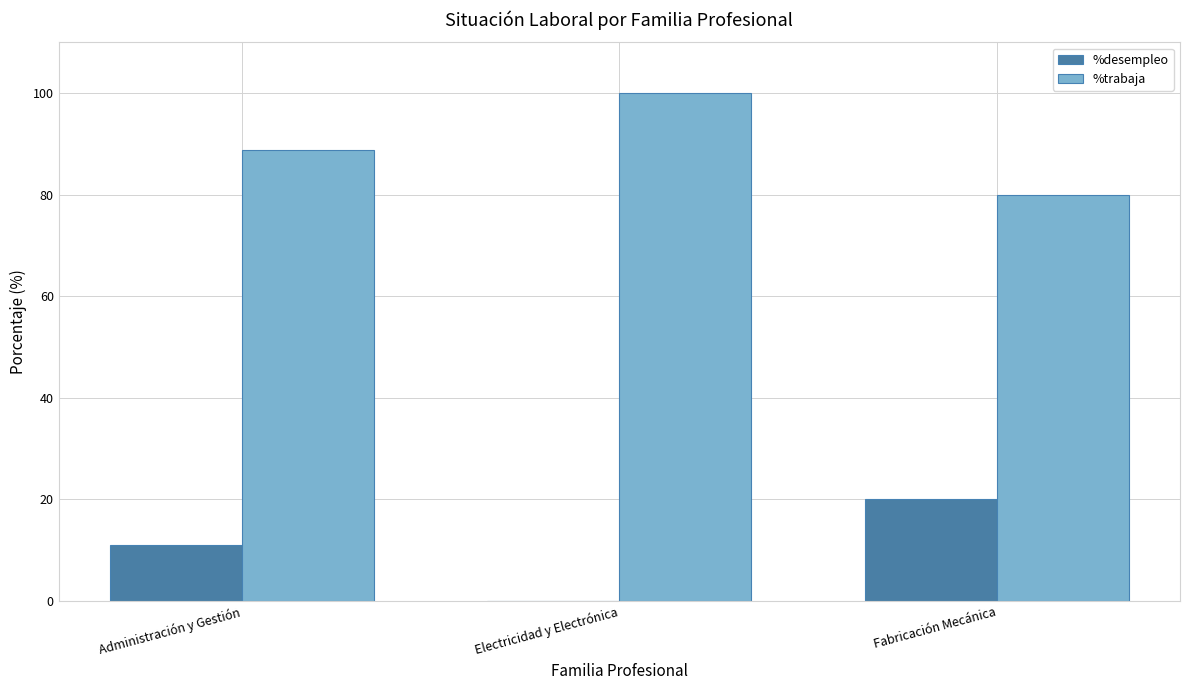

Where is %desempleo nearest to the value 10?

Administración y Gestión